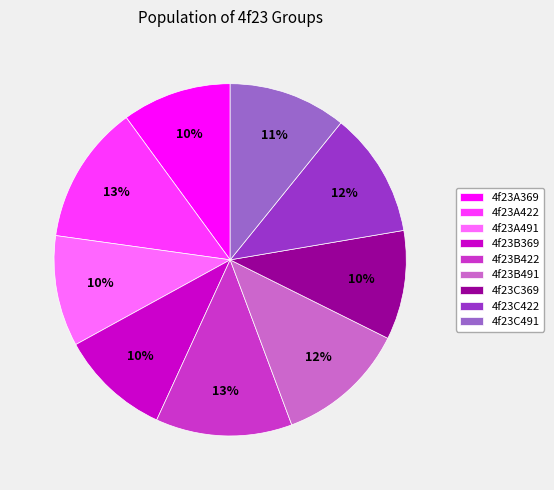

Combined, do 4f23C369 and 4f23A422 account for over 50%?

No